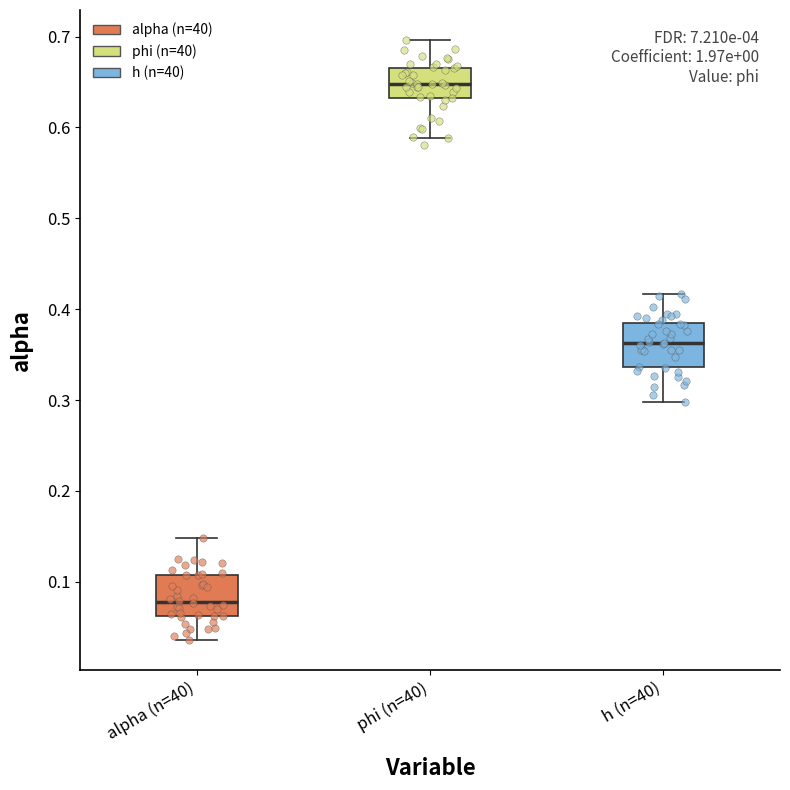

Reading left to right, read every box against the y-axis: the position of its median line, the range the box covers, and the ends of its whiskers. The values are not printed on the chart, so give them approximately, as read against the axis.

alpha (n=40): median 0.08, box 0.06 to 0.11, whiskers 0.04 to 0.15
phi (n=40): median 0.65, box 0.63 to 0.67, whiskers 0.59 to 0.70
h (n=40): median 0.36, box 0.34 to 0.38, whiskers 0.30 to 0.42